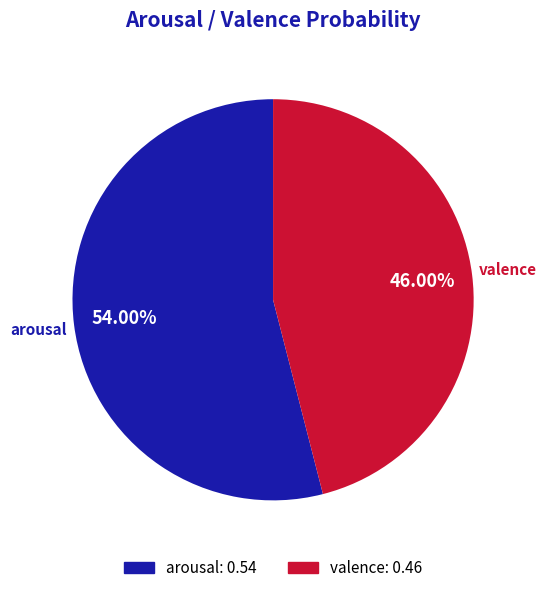

To the nearest percent, what percentage of the pie is arousal?

54%